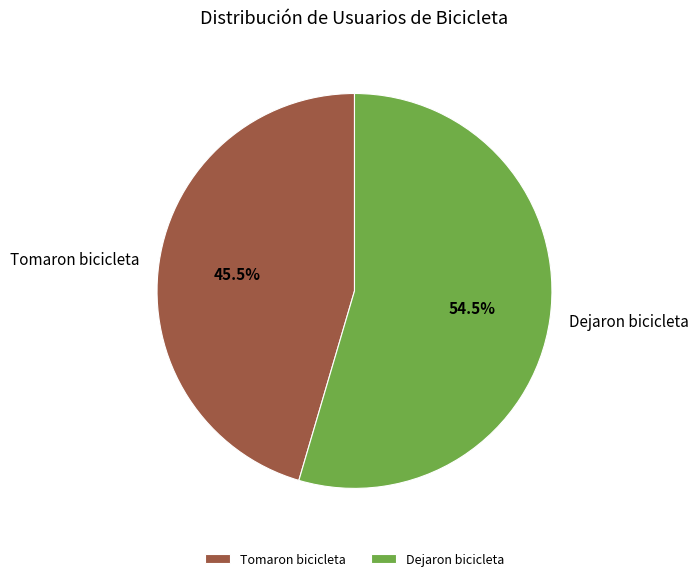

Is there any slice that represents more than half of the pie?

Yes